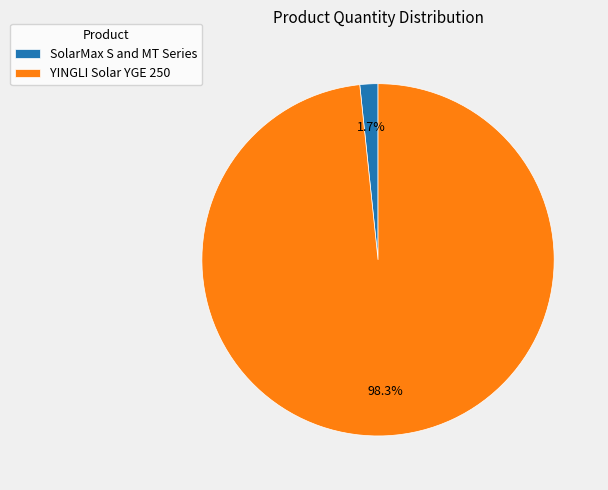

How much of the chart is everything except SolarMax S and MT Series?

98.3%